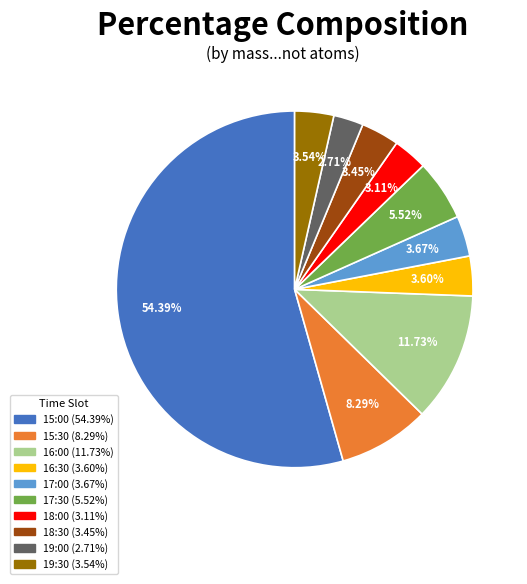

How many segments does this pie chart have?

10